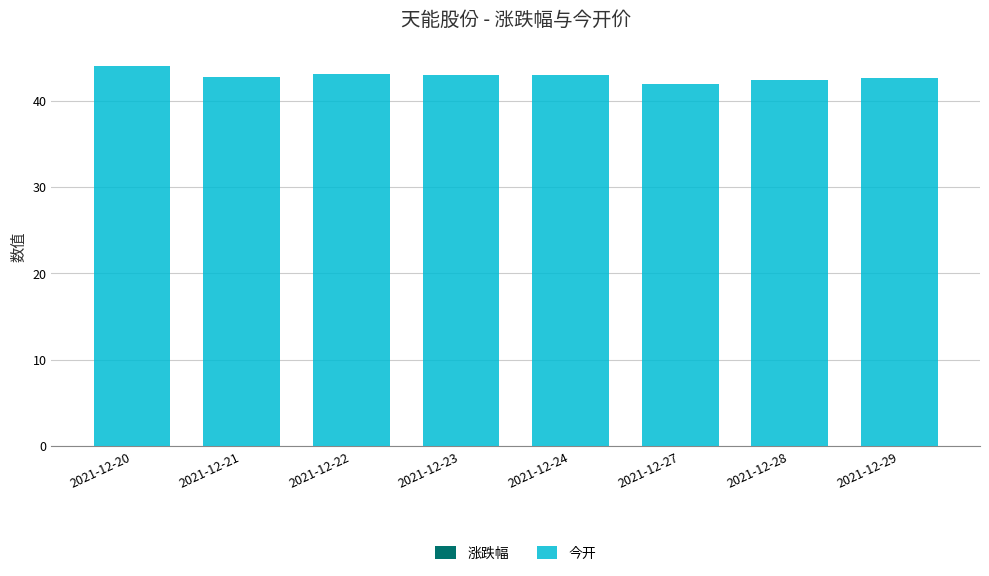

How many data points in 涨跌幅 are above 0?

3